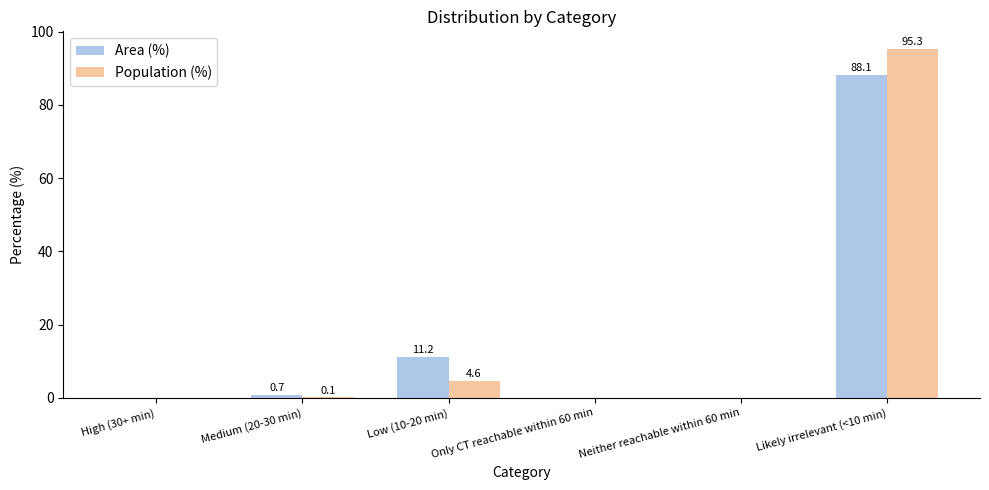

Between Medium (20-30 min) and Neither reachable within 60 min, which series saw the biggest shift?

Area (%)